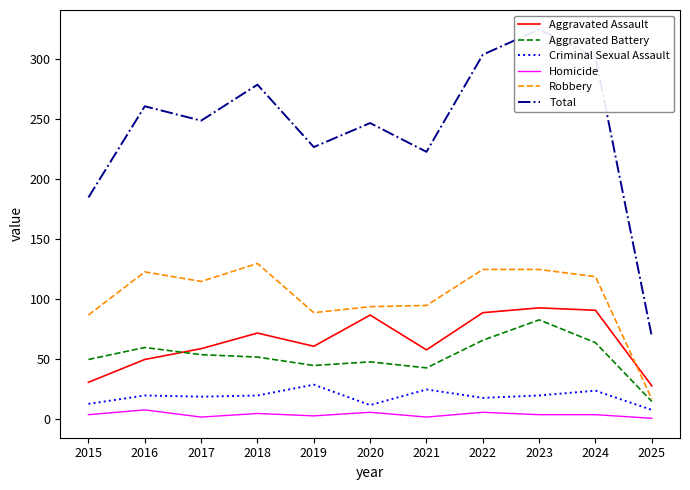

How many data points in Homicide are above 4?

4